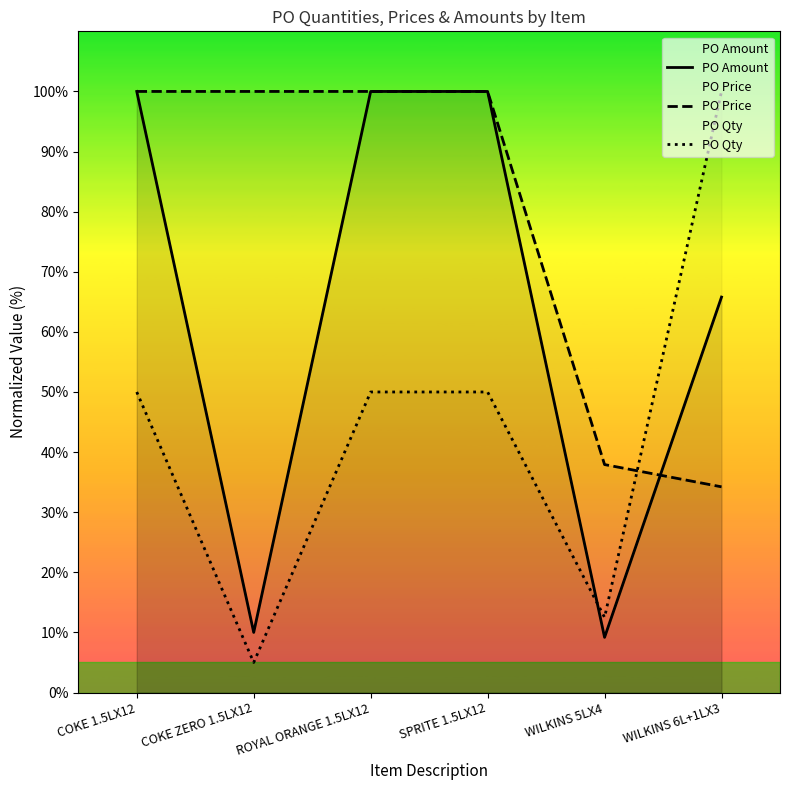

What is the smallest value displayed?

5.0